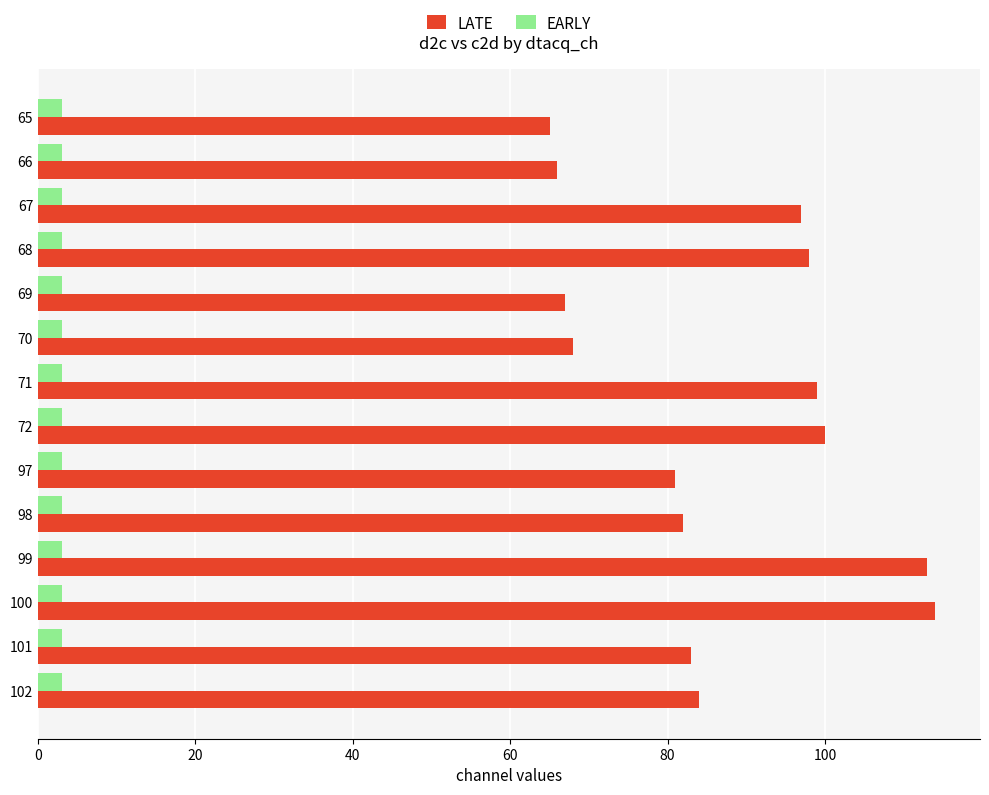

Rank the series by their average value, from highest to lowest.

LATE, EARLY